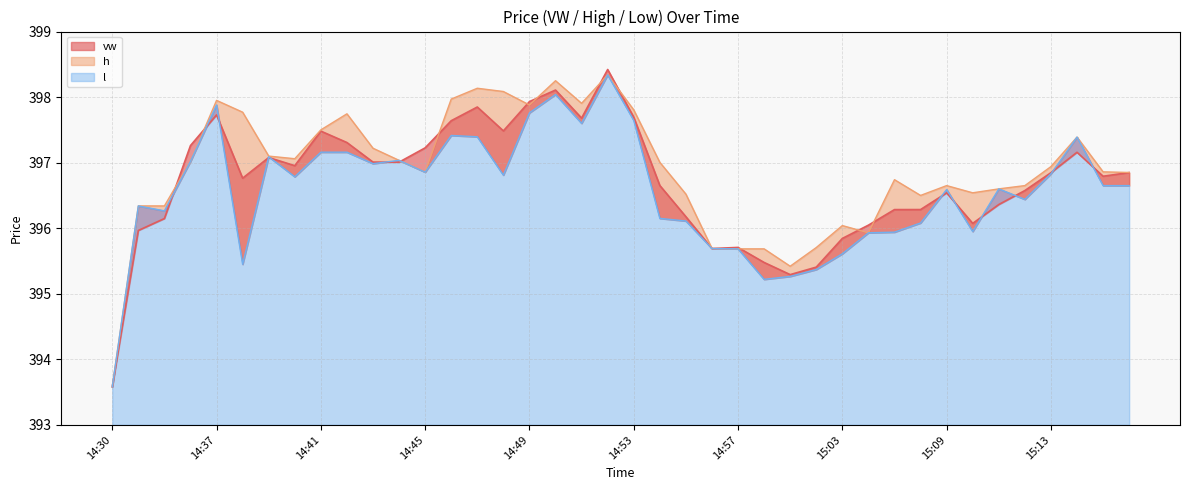

Read the h value at 15:18.

396.9